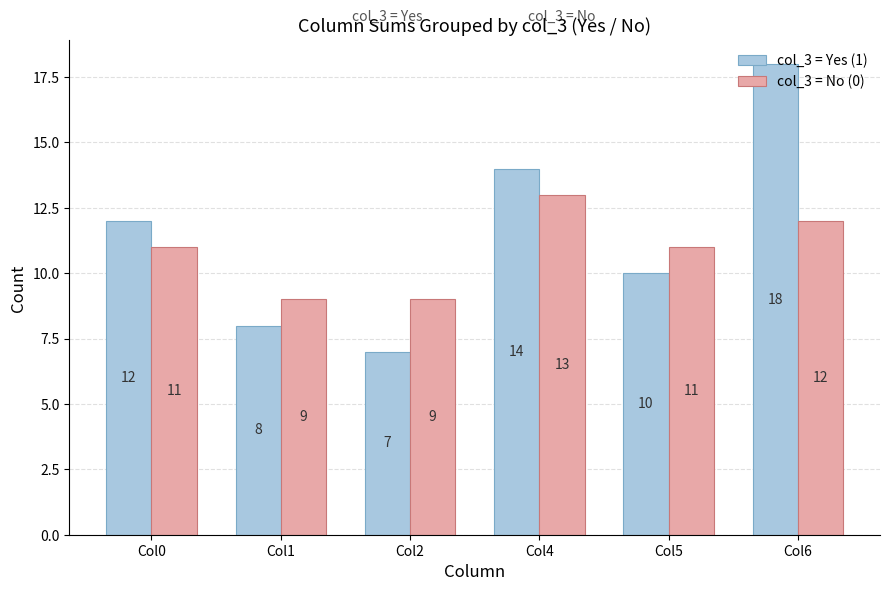

How many data points in col_3 = Yes (1) are less than 12?

3